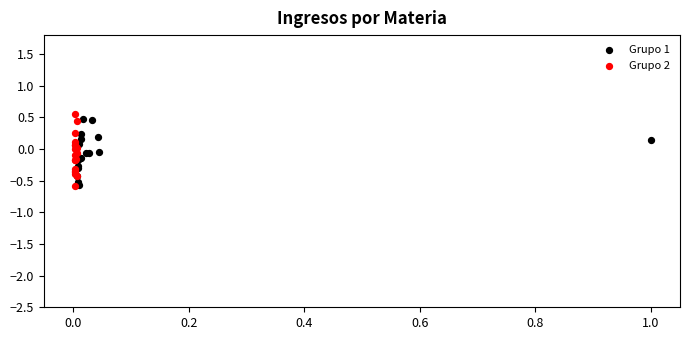

Which series has the widest spread of Y values?

Grupo 2